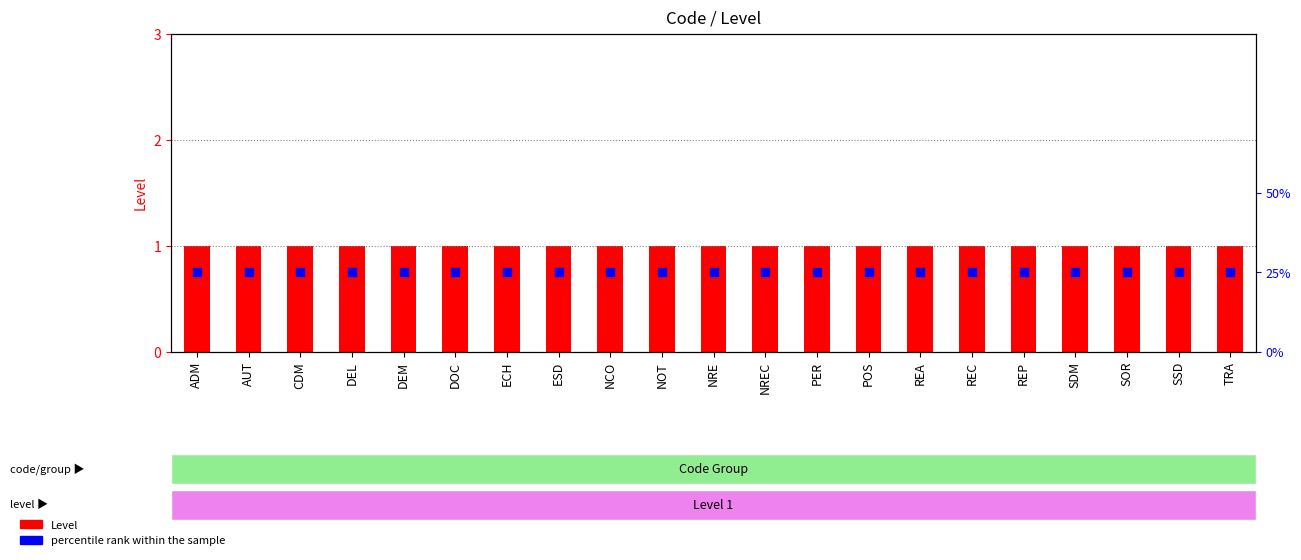

Is the value of percentile rank within the sample at SOR greater than the value of Level at ADM?

No